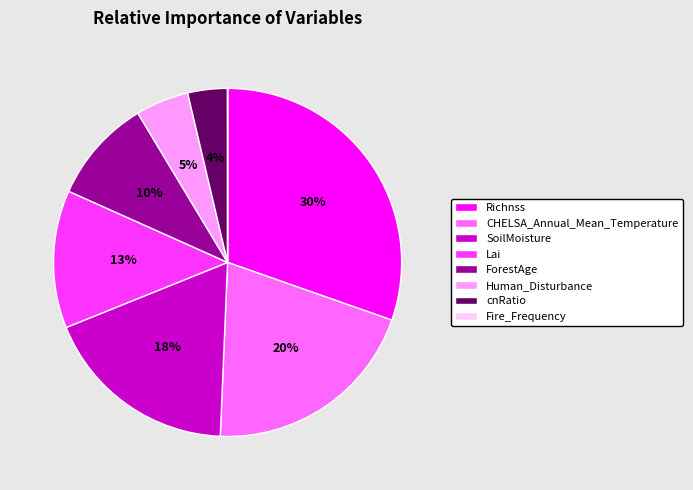

Which slice is the largest?

Richnss